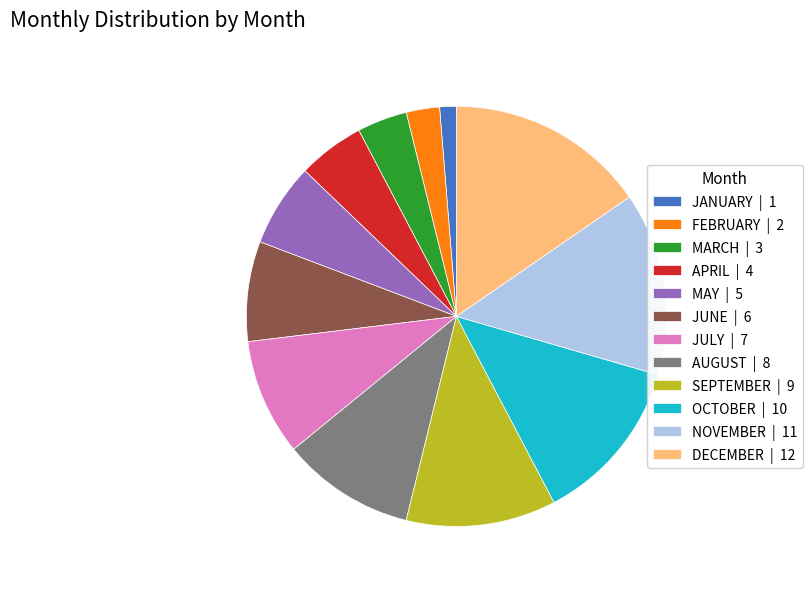

True or false: DECEMBER accounts for 28% of the total.

False